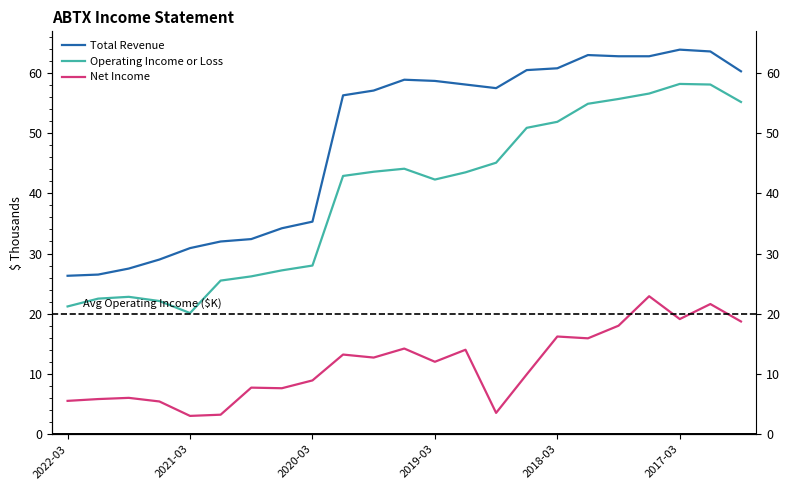

What is the difference between the highest and lowest values at 11?

44.7